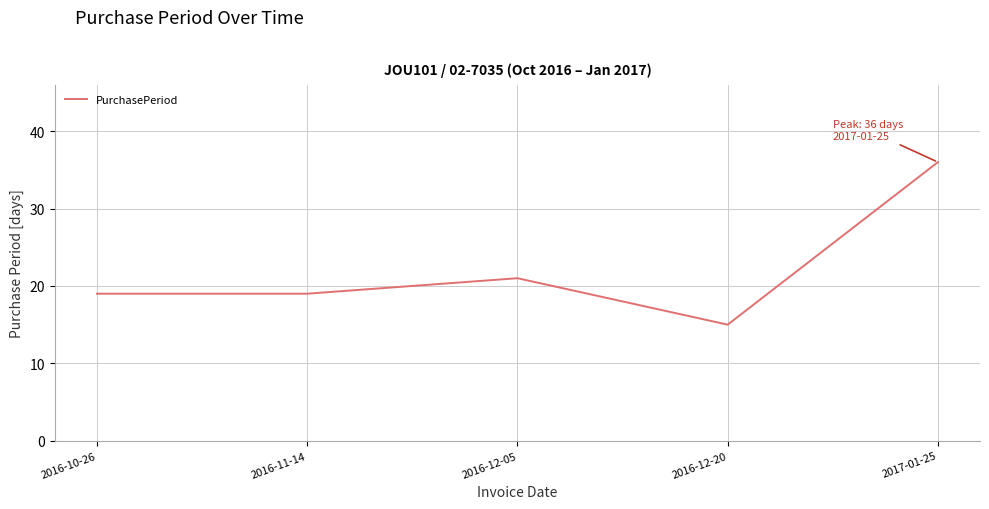

True or false: the data shows 36 at 2017-01-25.

True